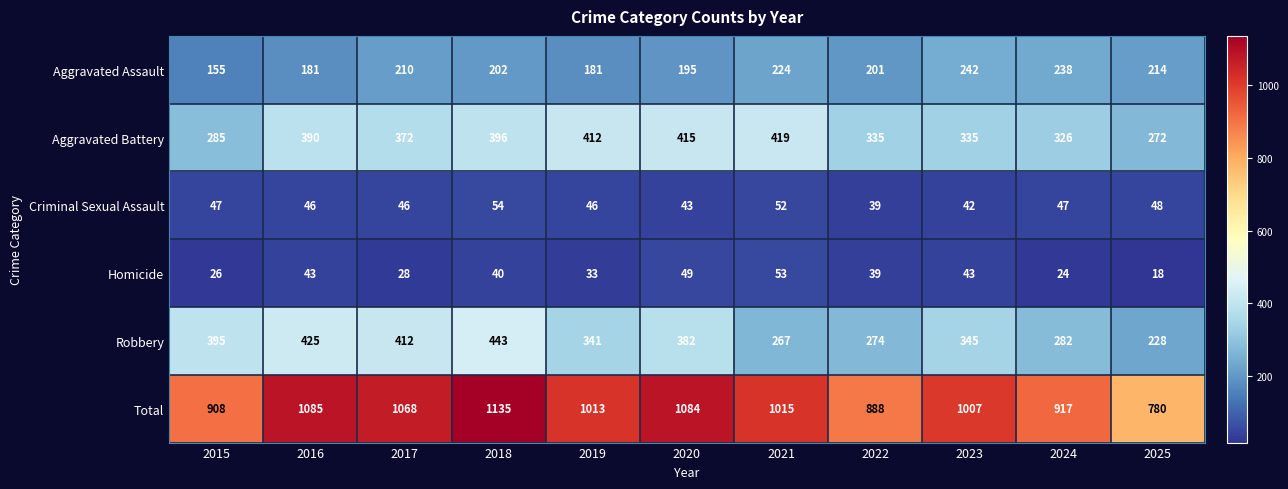

True or false: Robbery has a value of 274 at 2022.

True